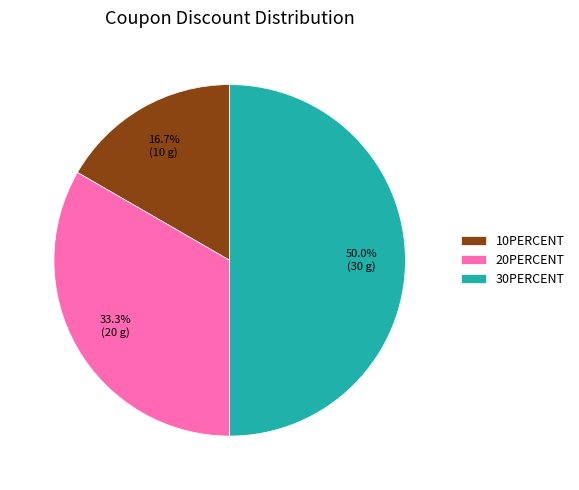

Does 10PERCENT account for over 50% of the chart?

No